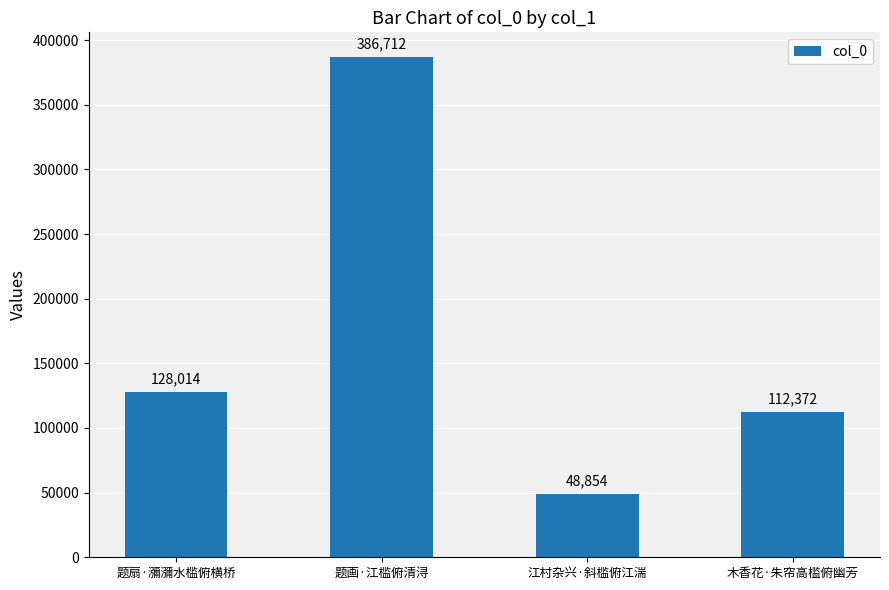

Reading left to right, extract all data points from this chart.

128014	386712	48854	112372